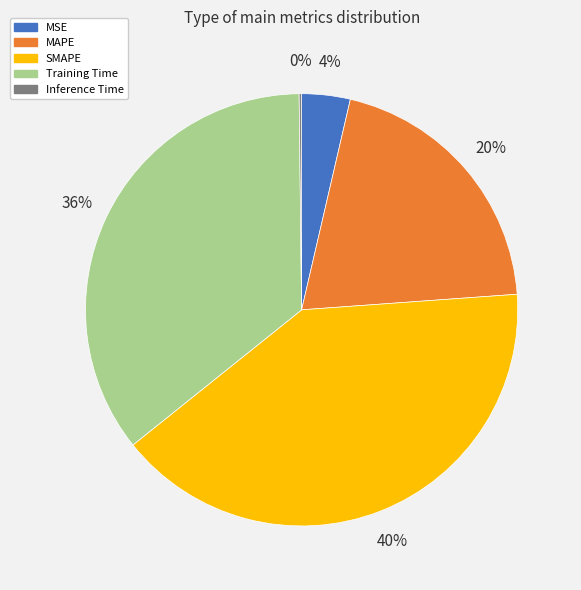

Is there a majority slice in this chart?

No